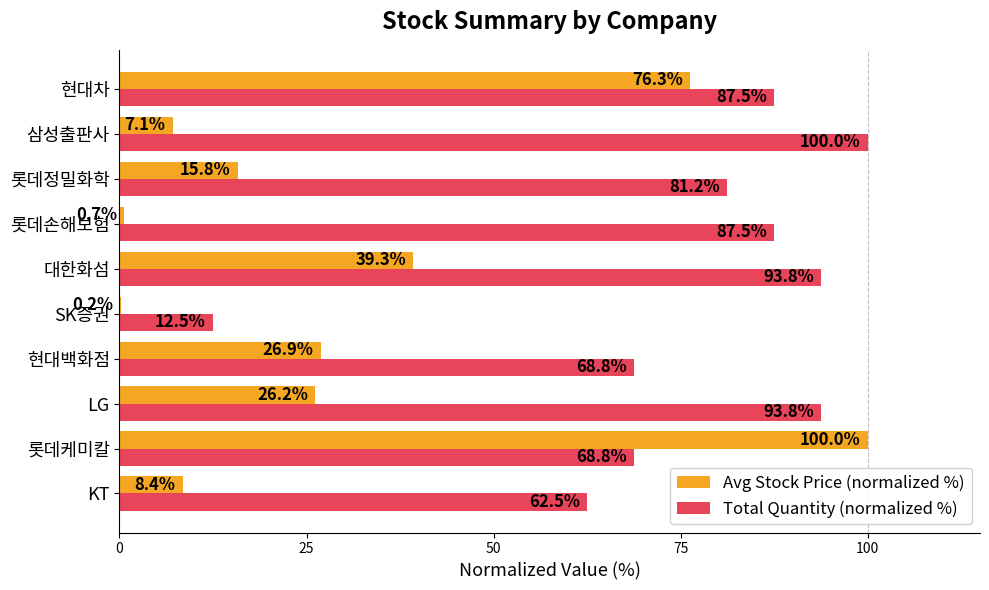

Is the value of Avg Stock Price (normalized %) at 현대백화점 greater than the value of Total Quantity (normalized %) at SK증권?

Yes